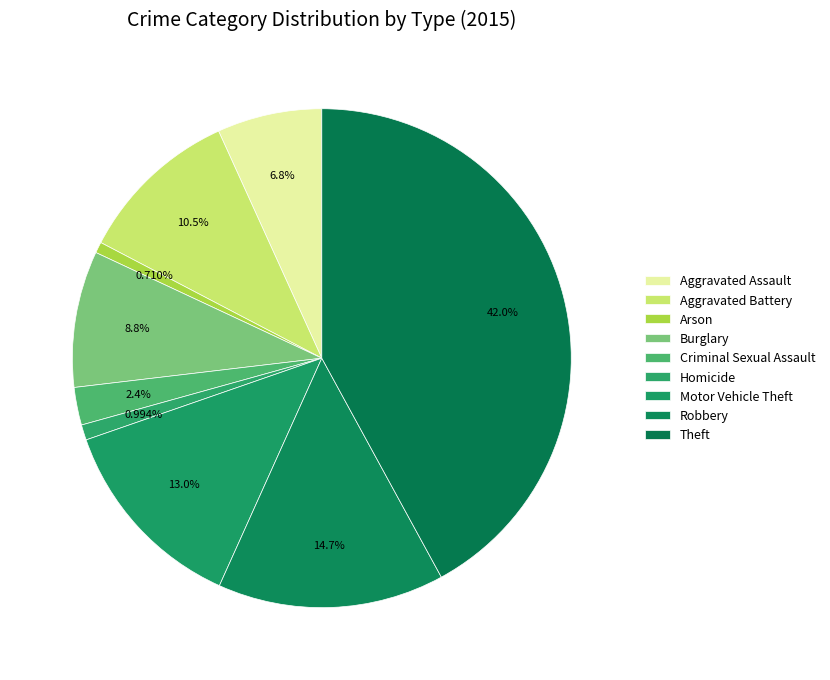

The Theft slice represents 42% of the pie. True or false?

True